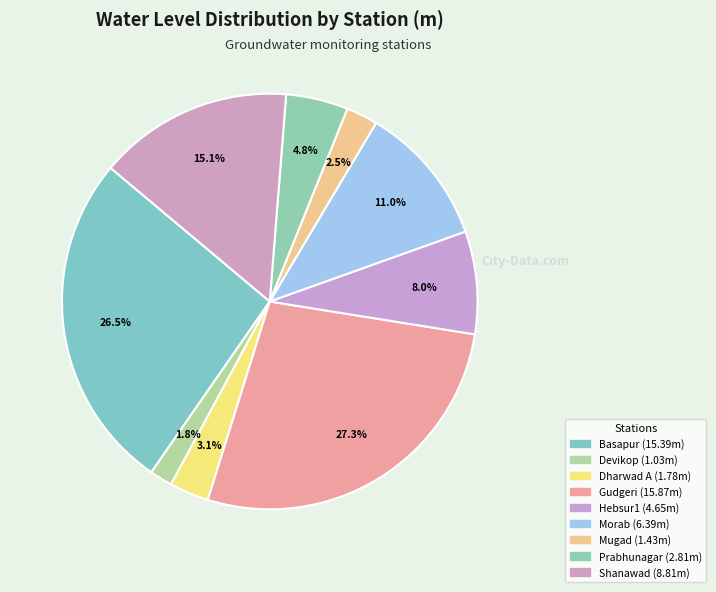

What percentage is NOT represented by Hebsur1?

92.0%